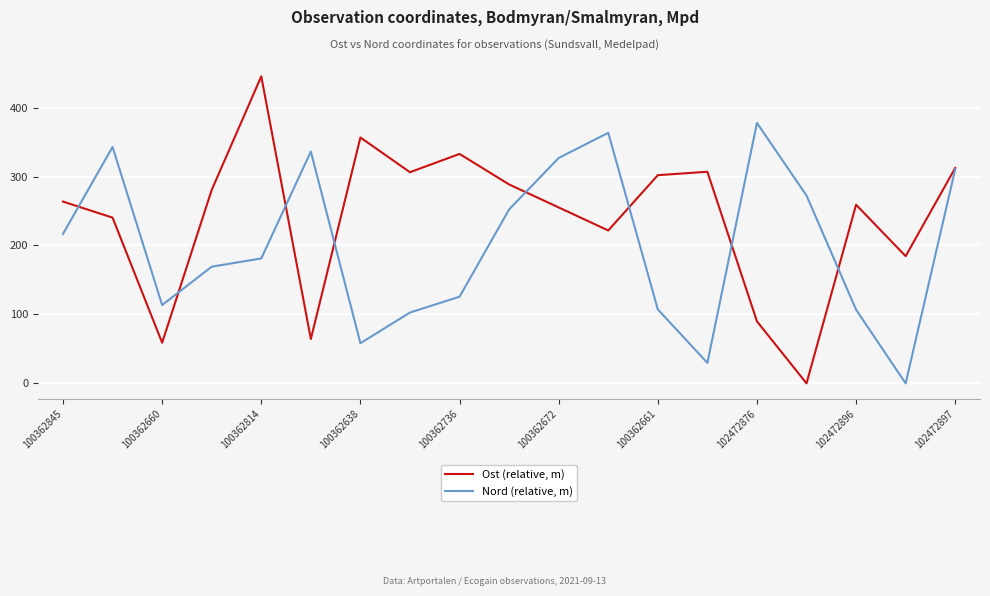

What are all the series names shown in the legend?

Ost (relative, m), Nord (relative, m)